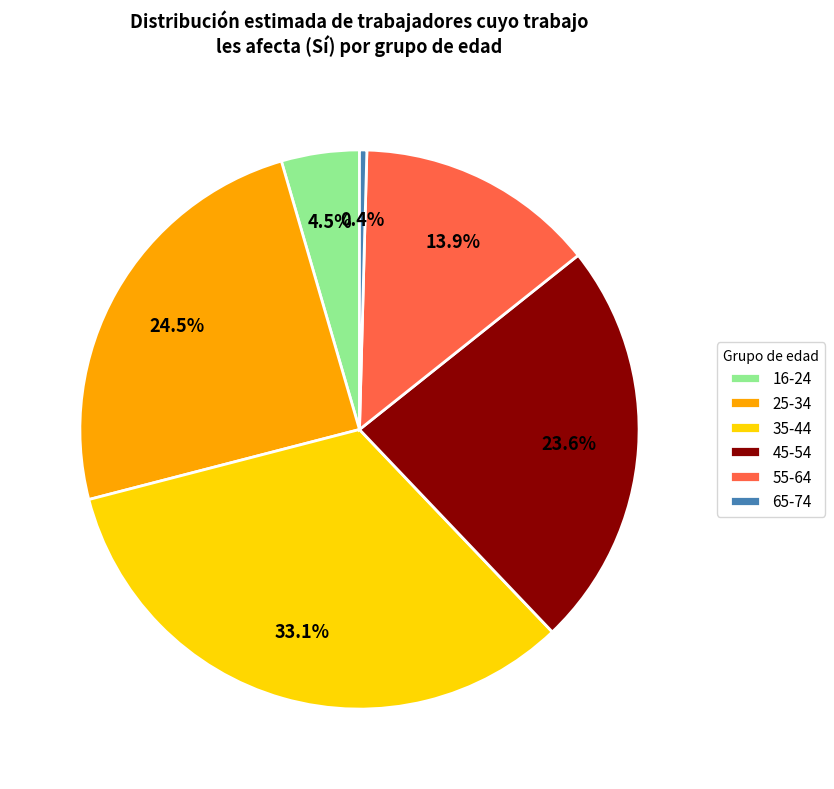

How much of the chart is everything except 25-34?

75.5%